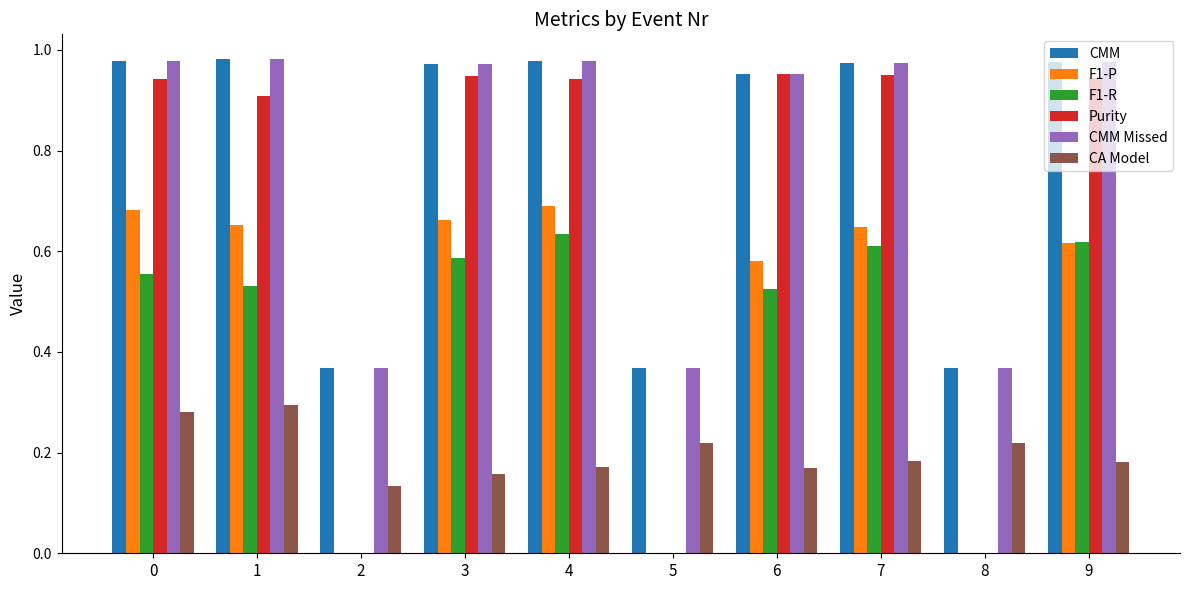

Does the chart contain stacked bars?

No